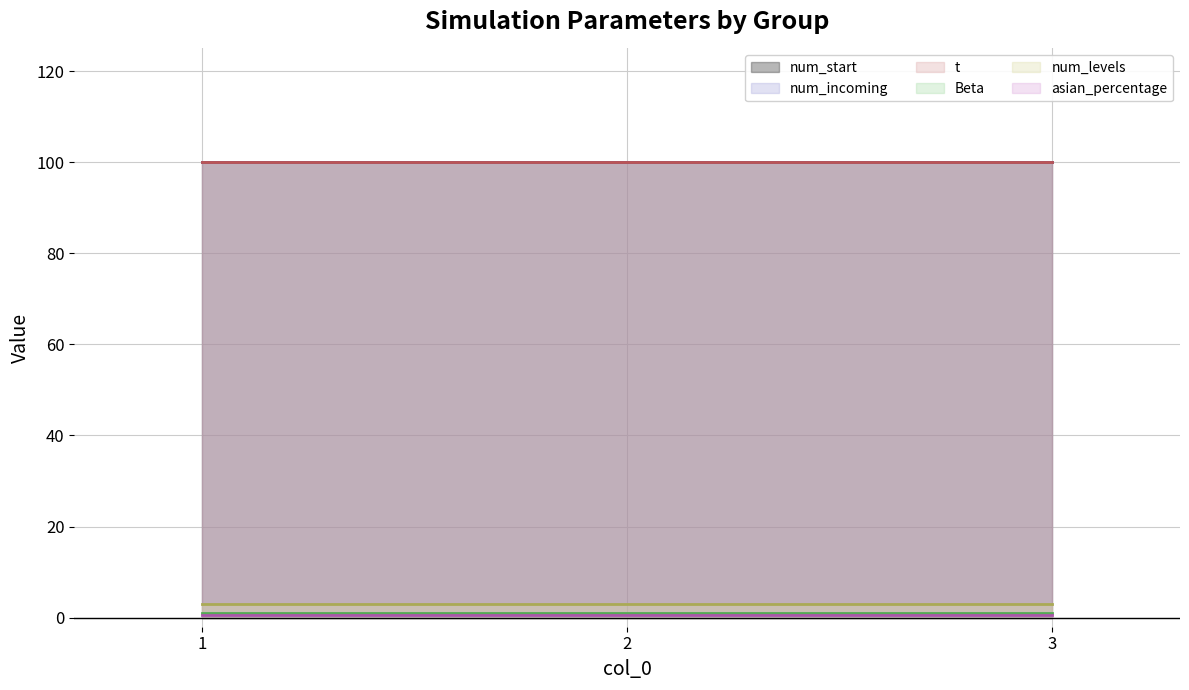

What is the sum of the Beta (line) values at 2 and 1?

2.0